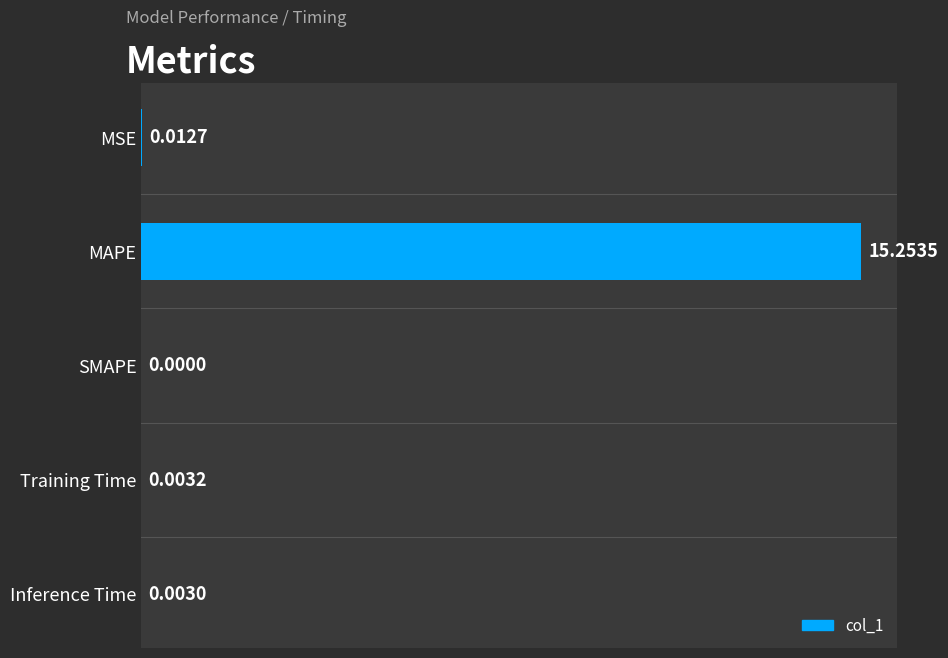

Which category has the highest value across all series?

MAPE